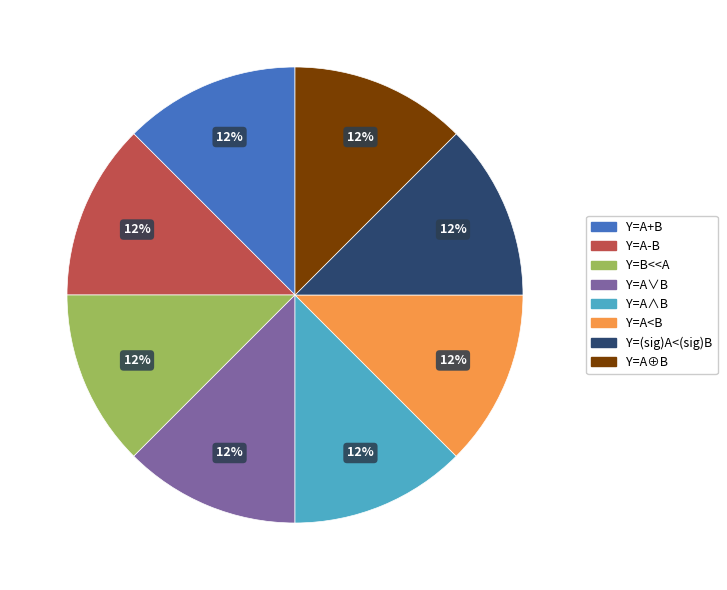

What is the ratio of the value at Y=(sig)A<(sig)B to the value at Y=B<<A?

1.0